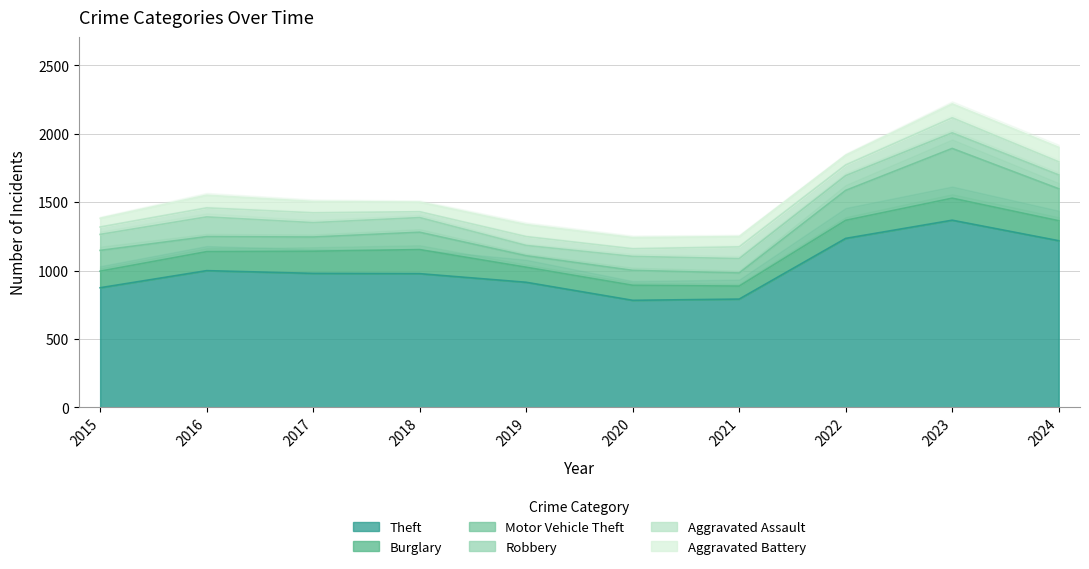

How many values in the Robbery series exceed 107?

4